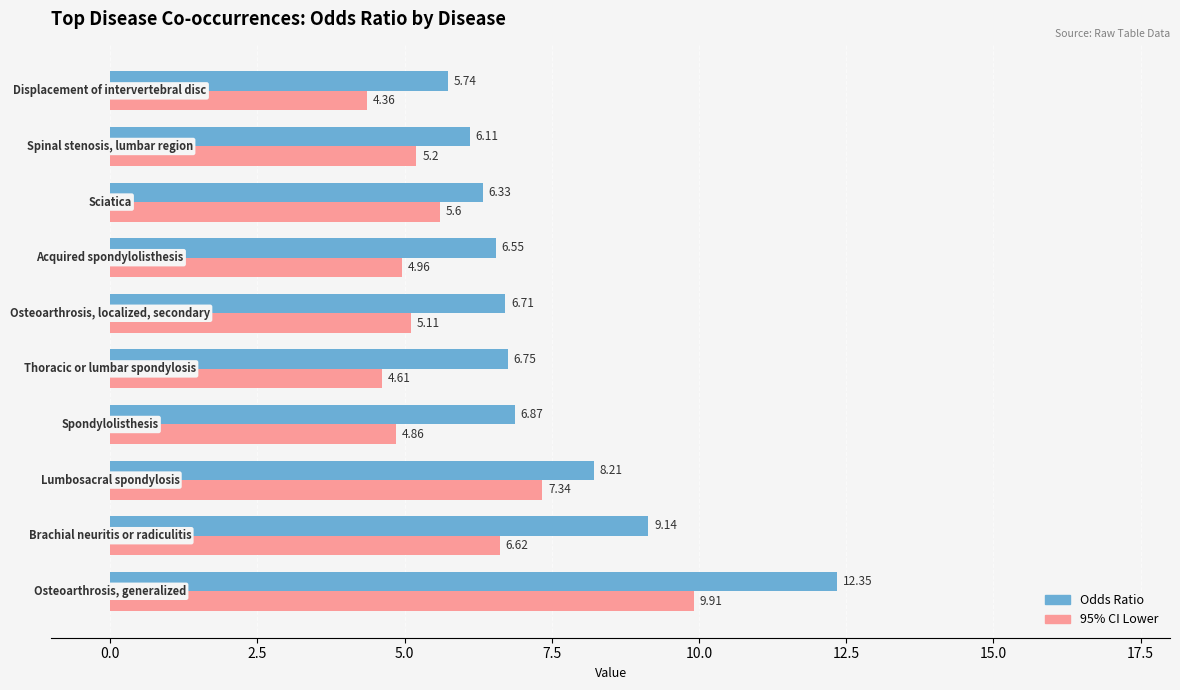

Count the number of data series in this chart.

2